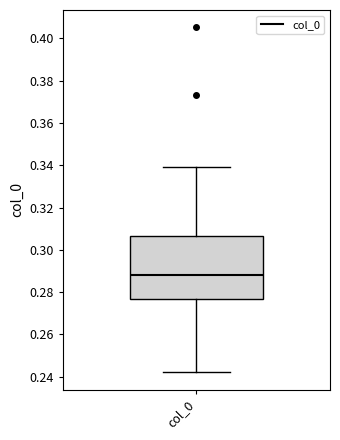

Read this box plot against the y-axis: the position of the median line, the range covered by the box, and the ends of both whiskers. The values are not printed on the chart, so give them approximately, as read against the axis.

median 0.288, box 0.276 to 0.306, whiskers 0.242 to 0.340